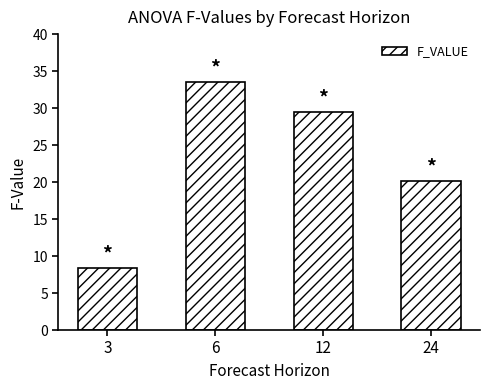

Where is the data nearest to the value 20?

24